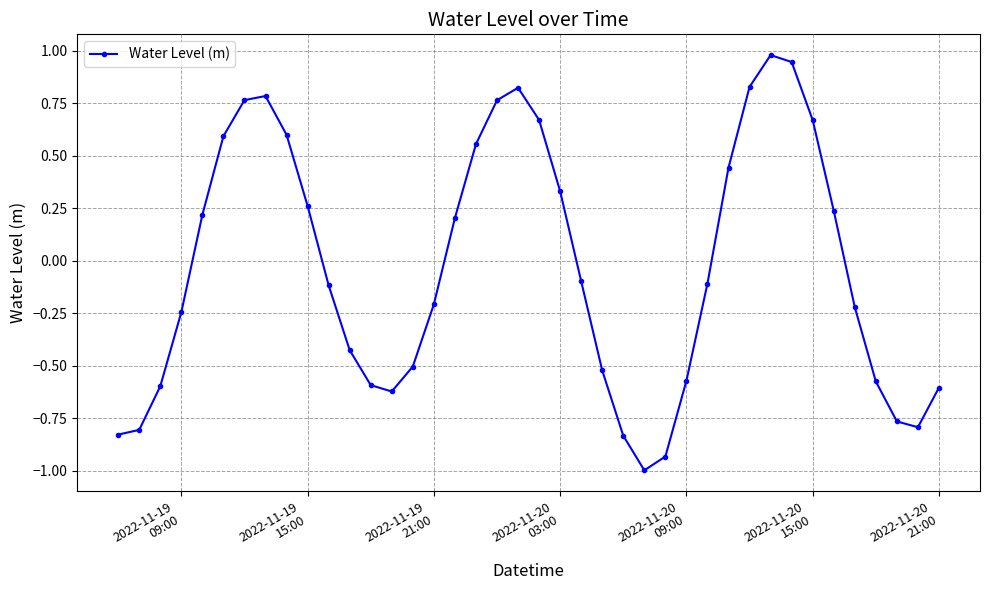

How many positive values are there?

18